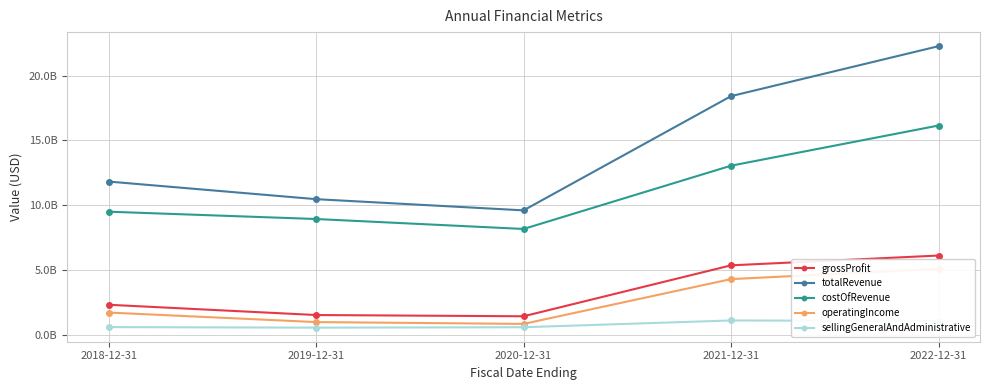

At which category does totalRevenue reach its first local valley?

2020-12-31